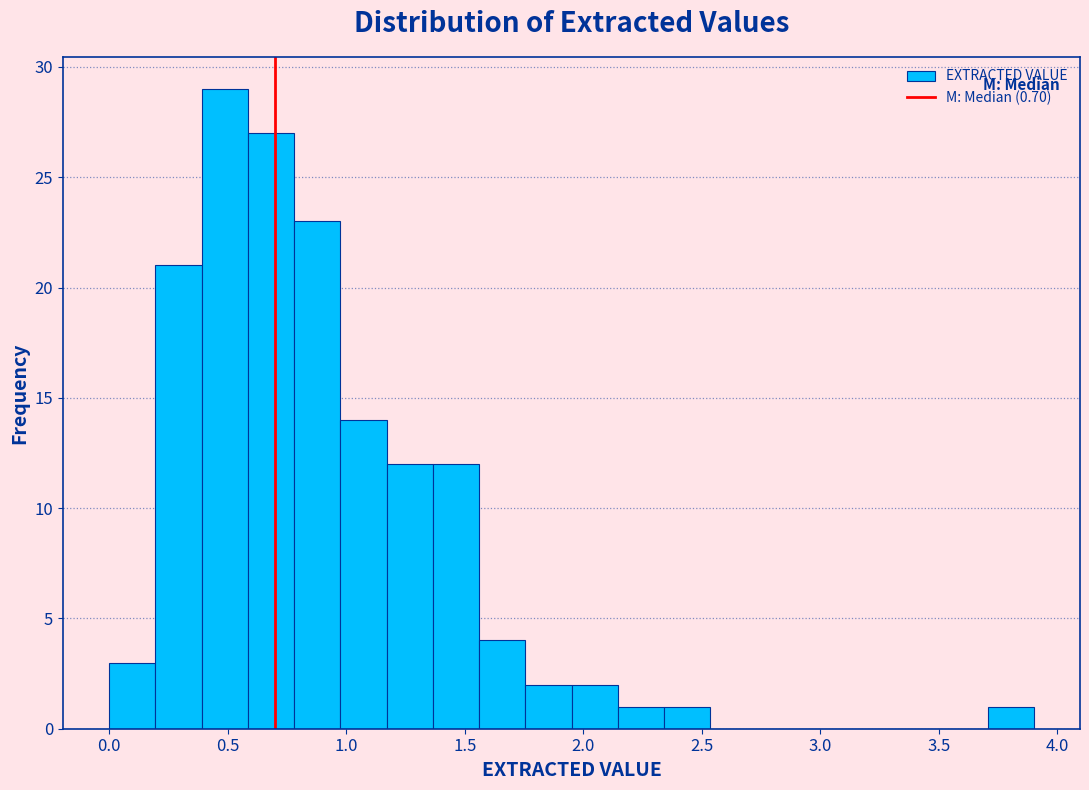

Around what value on the x-axis is the tallest bar? Give the approximate position of its centre, as read against the axis.

0.50